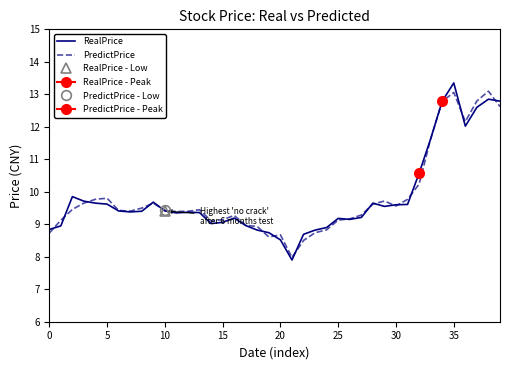

Which category has the highest value in the RealPrice series?

35